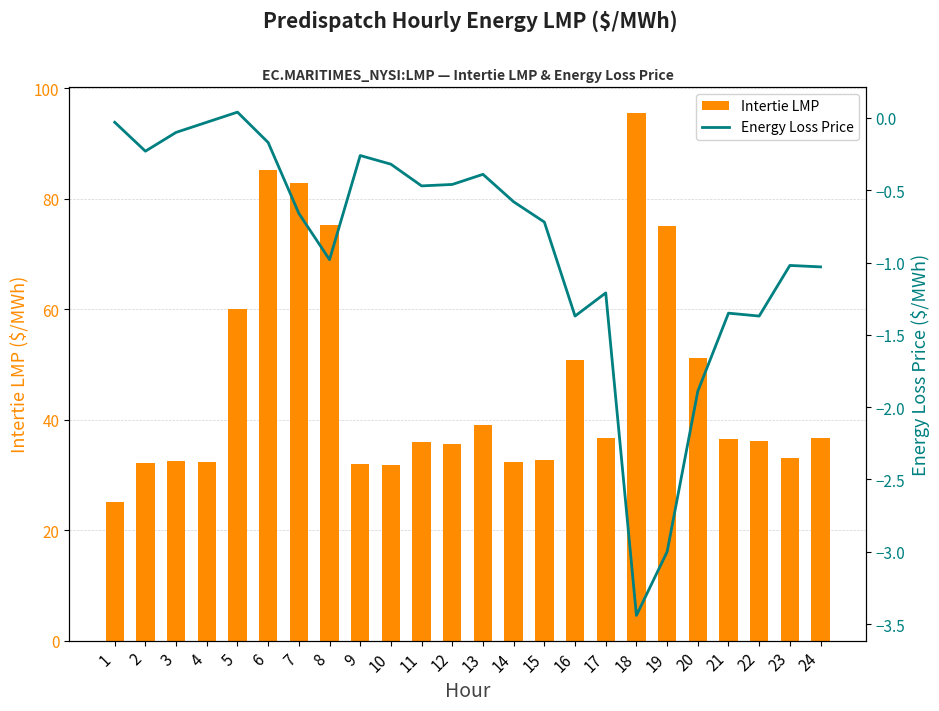

What is the difference between the Intertie LMP values at 6 and 19?

10.2